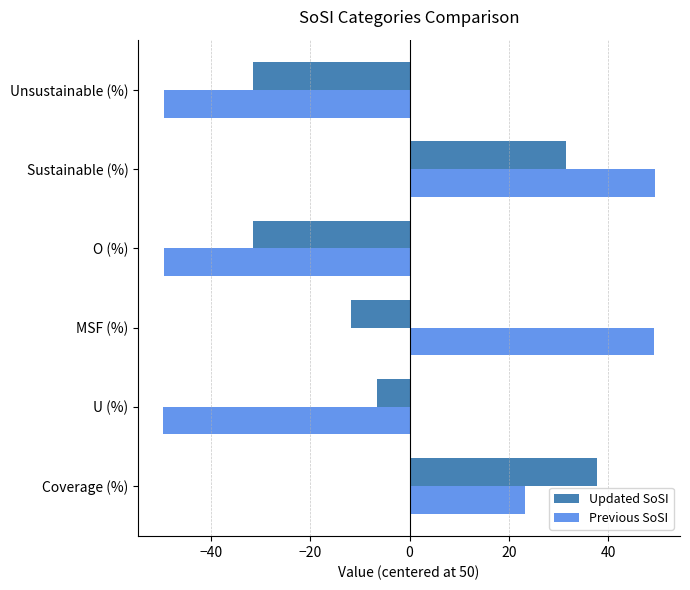

Rank the series by their maximum value, from highest to lowest.

Previous SoSI, Updated SoSI